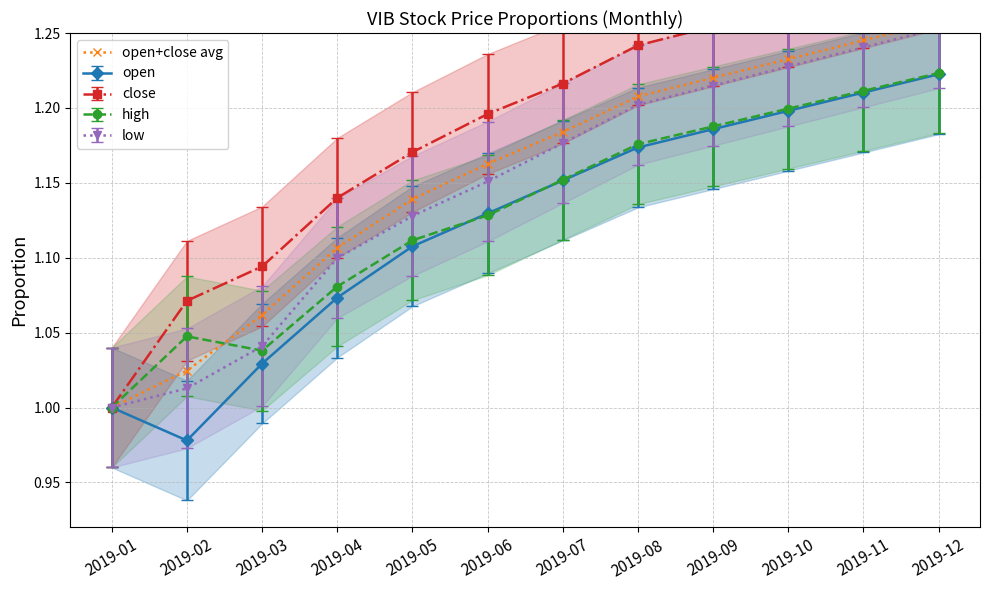

Reading right to left, list all the values displayed in this chart.

1.3	1.2	1.2	1.2	1.2	1.2	1.2	1.1	1.1	1.1	1.0	1.0